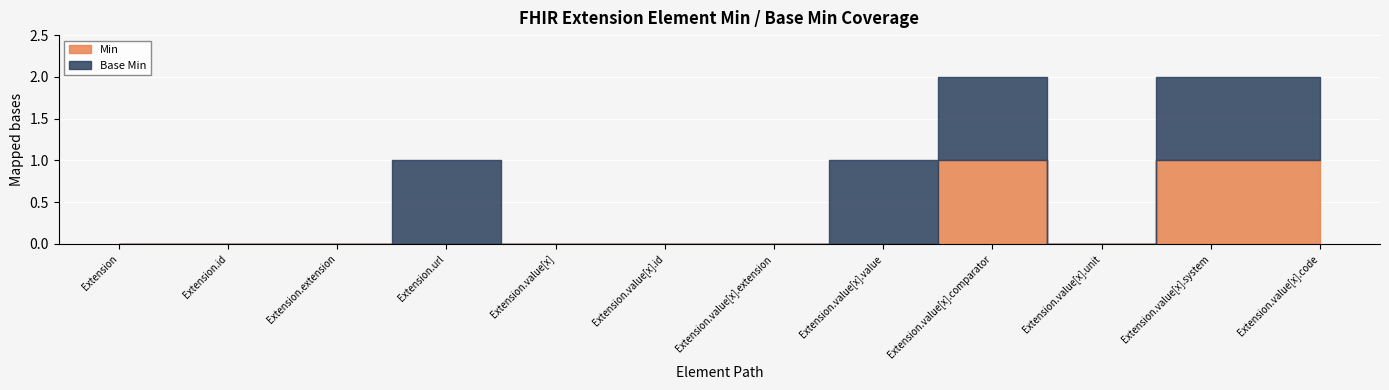

Rank the series at Extension.extension from highest to lowest value.

Min, Base Min